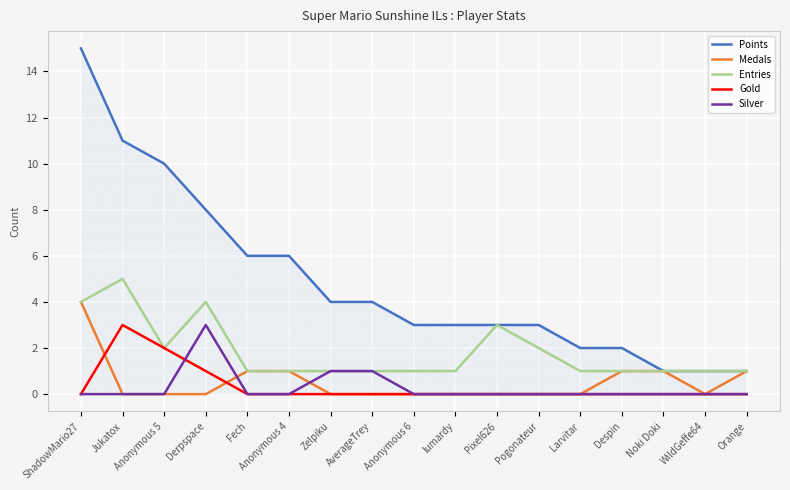

The Medals series shows 1 at Fech. True or false?

True